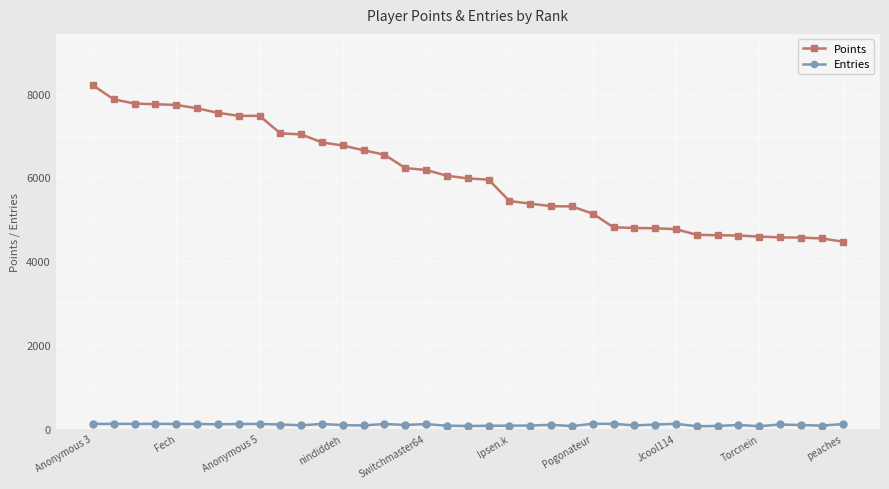

Which series has the largest range (max minus min)?

Points